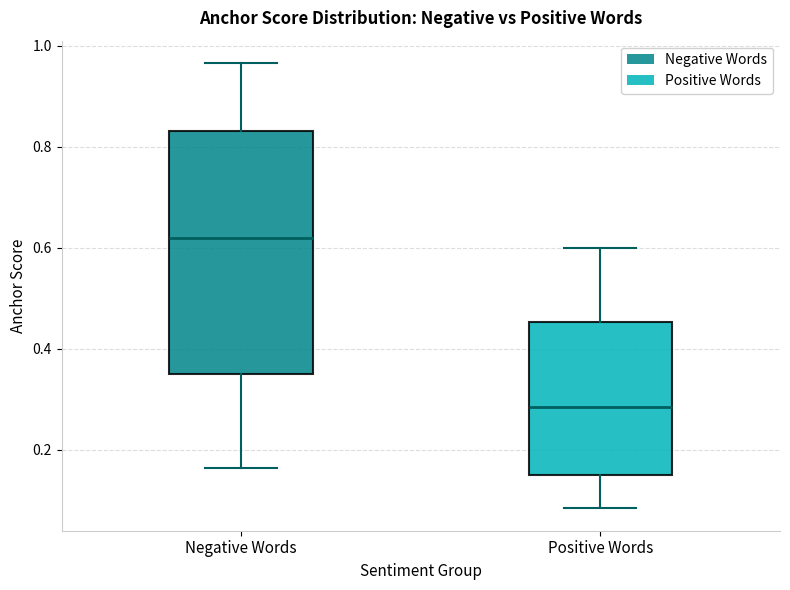

Where is the lower edge of the box for Negative Words on the y-axis? The values are not printed on the chart, so give them approximately, as read against the axis.

0.36